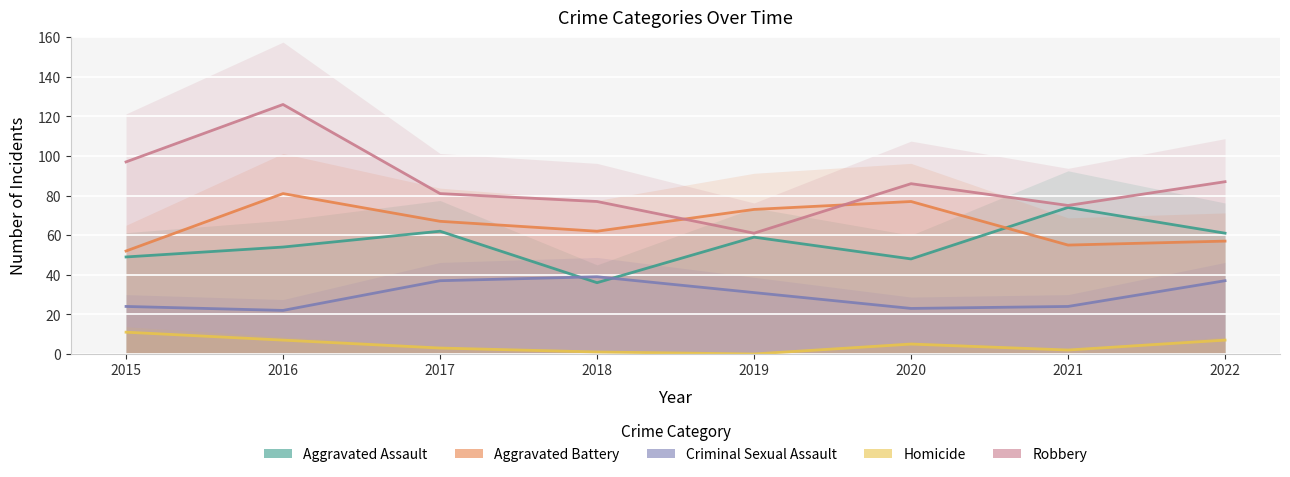

Is the value of Criminal Sexual Assault at 2020 greater than the value of Homicide at 2021?

Yes